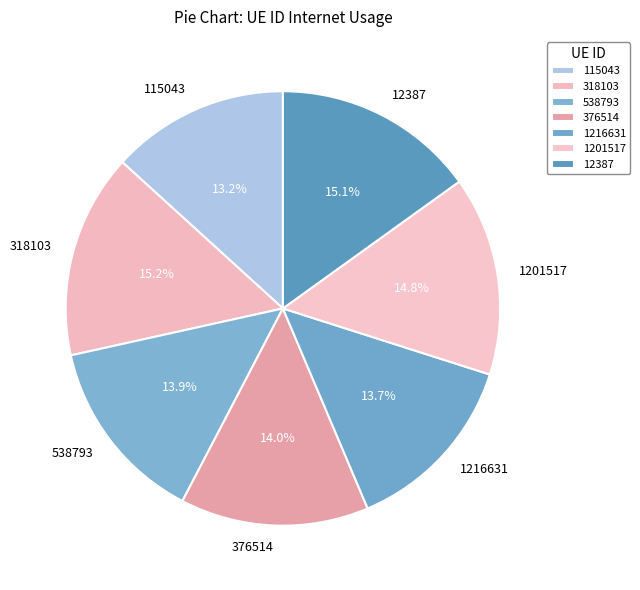

To the nearest percent, what is the average slice percentage?

14%